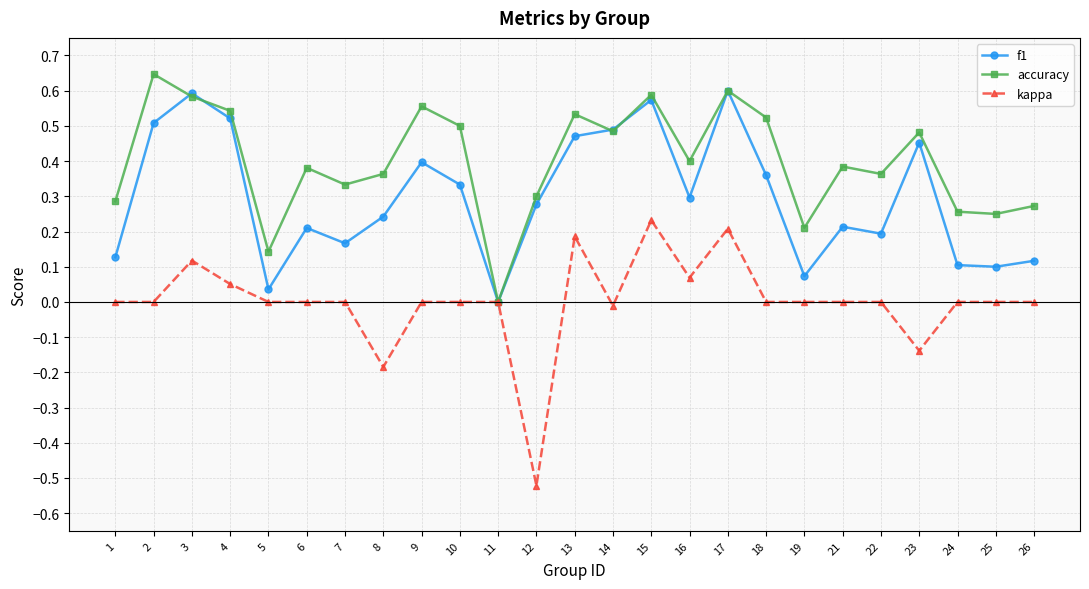

Count the number of categories in the chart.

25